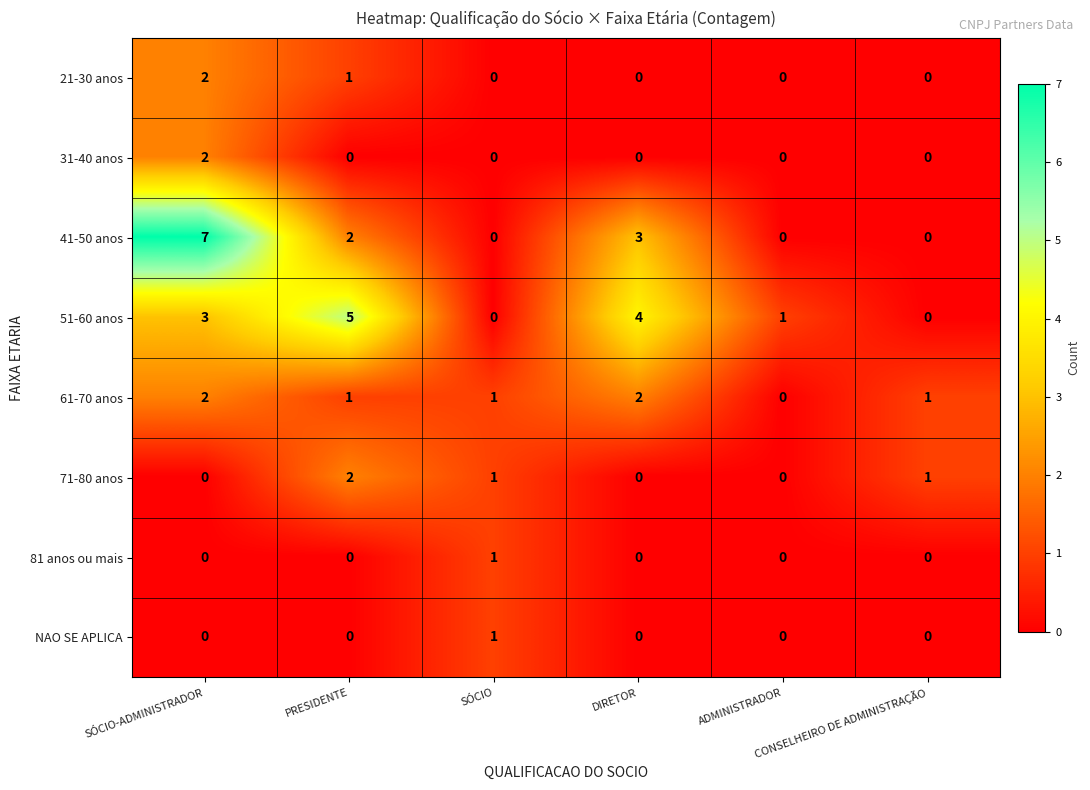

Which series has the largest range (max minus min)?

41-50 anos